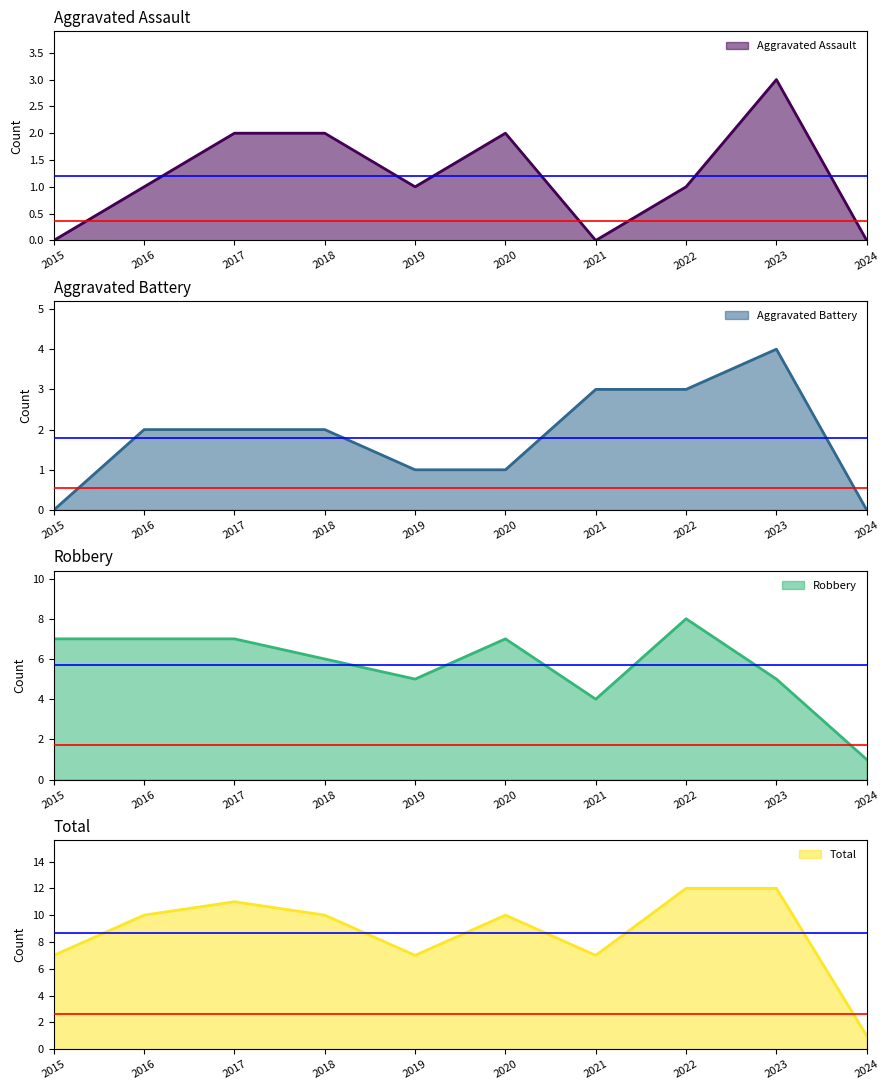

Reading left to right, extract all data points from this chart.

Aggravated Assault: 0	1	2	2	1	2	0	1	3	0
Aggravated Battery: 0	2	2	2	1	1	3	3	4	0
Robbery: 7	7	7	6	5	7	4	8	5	1
Total: 7	10	11	10	7	10	7	12	12	1